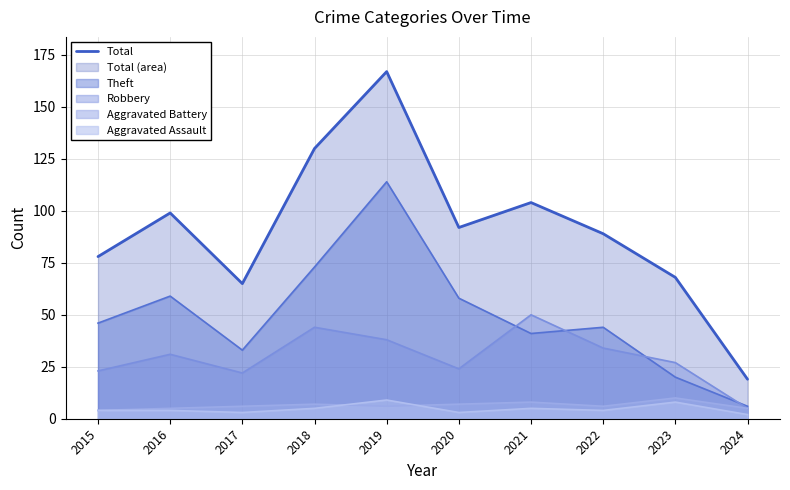

How many data points does each series have?

10